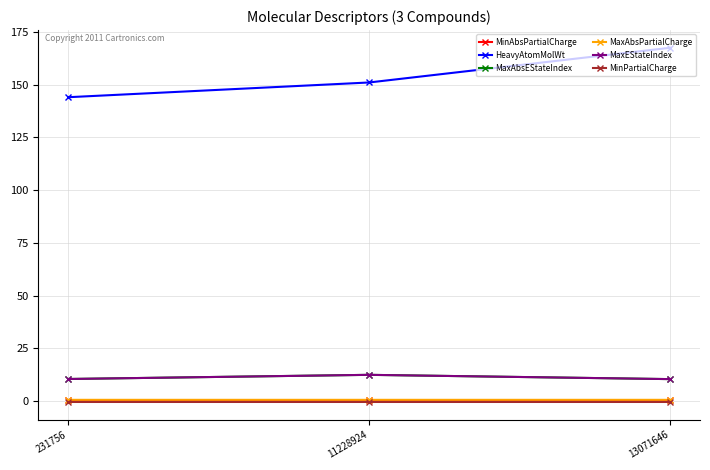

At which category is the sum across all series the highest?

13071646